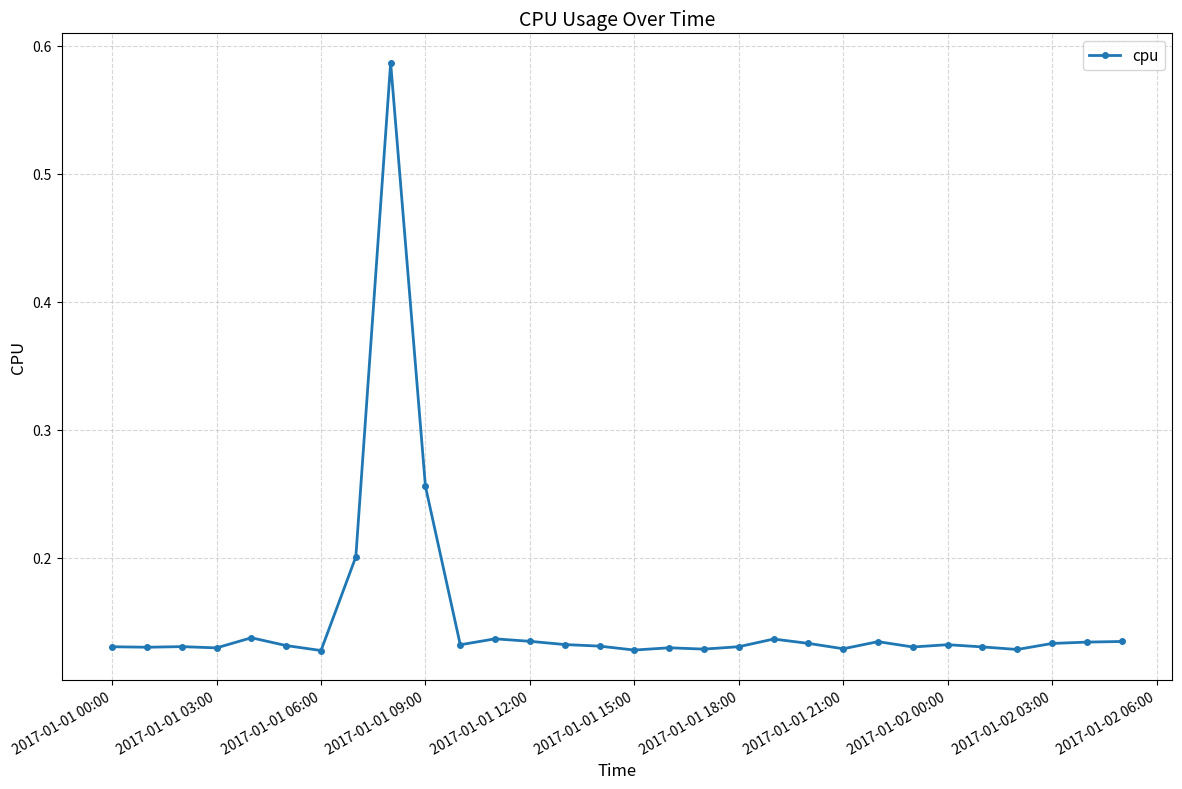

What is the maximum value shown in the chart?

0.6